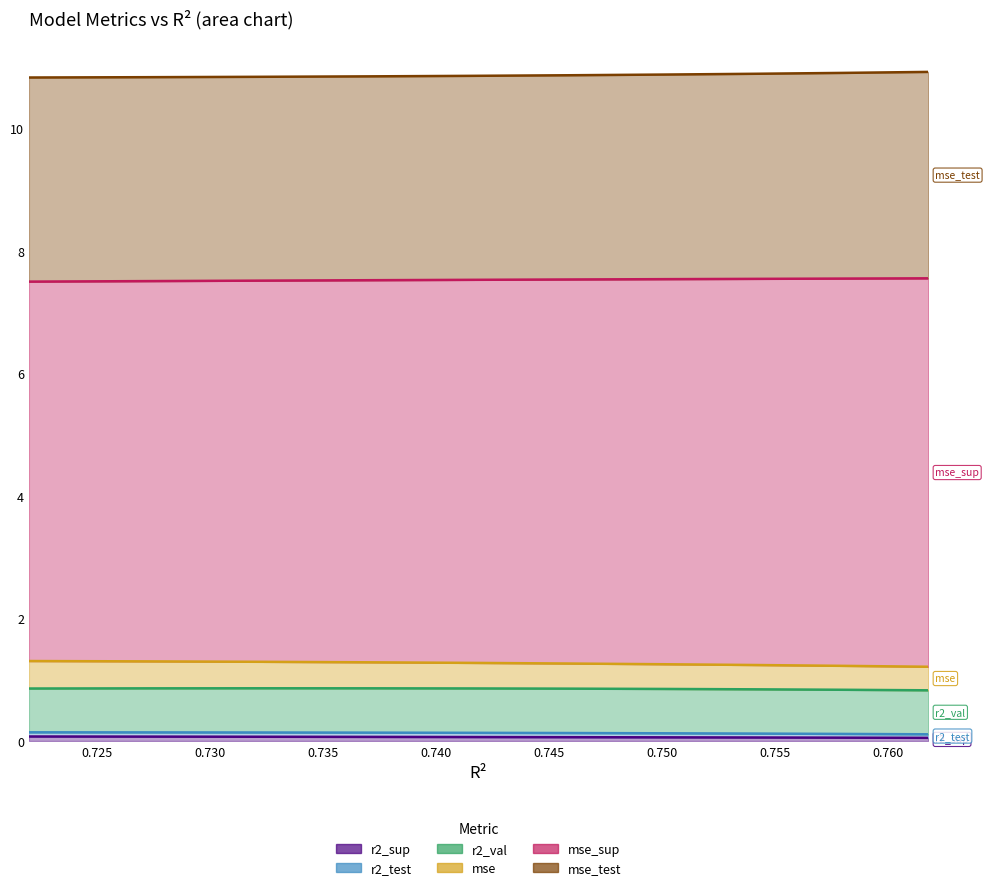

The value of mse_sup at model_5_19_5 is 0.8. True or false?

False